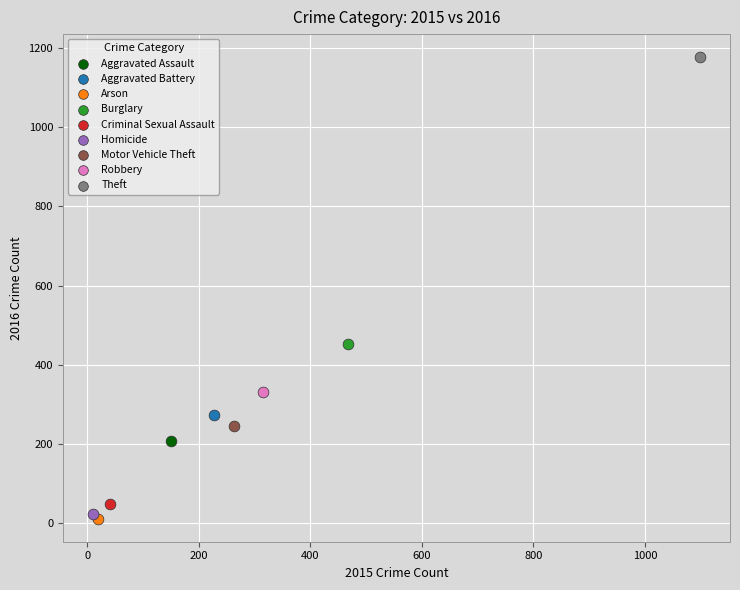

Which series contains the lowest Y value?

Arson